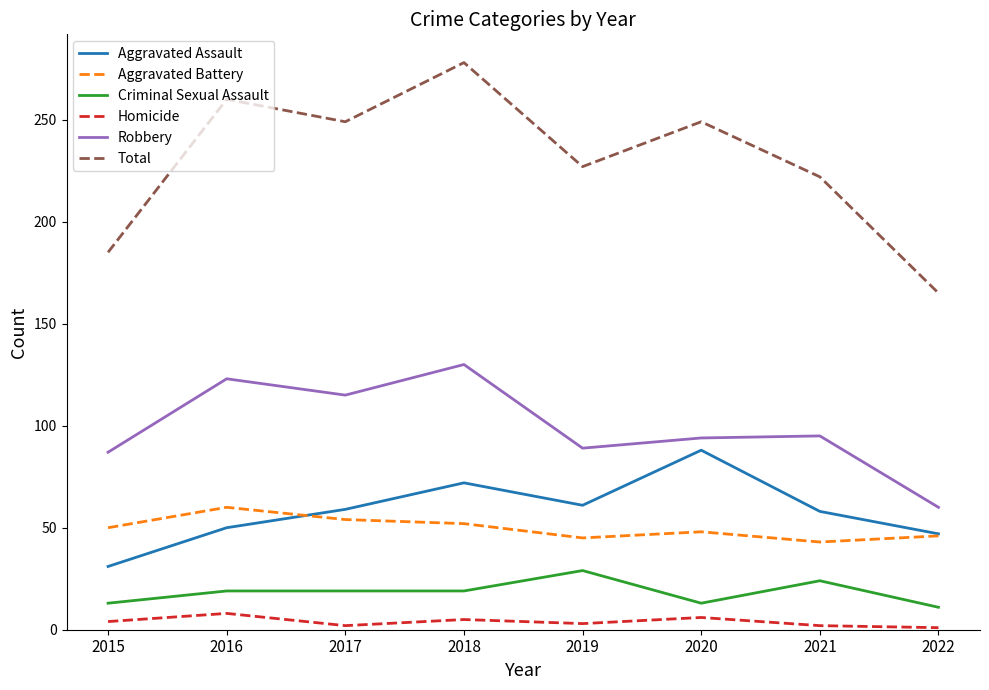

What is the smallest value displayed?

1